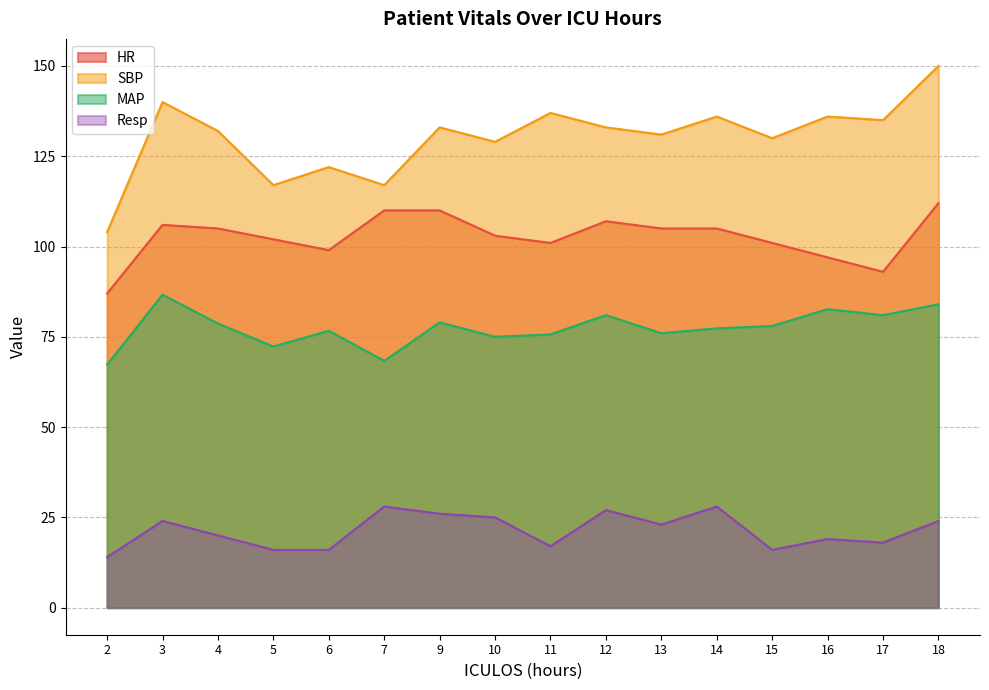

What are all the series names shown in the legend?

HR, SBP, MAP, Resp